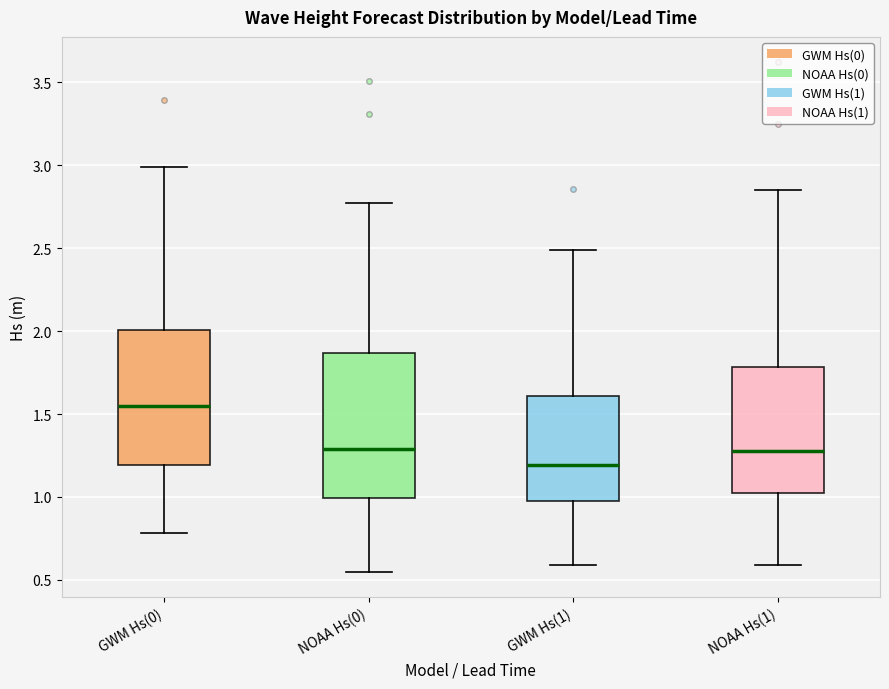

Reading left to right, read every box against the y-axis: the position of its median line, the range the box covers, and the ends of its whiskers. The values are not printed on the chart, so give them approximately, as read against the axis.

GWM Hs(0): median 1.55, box 1.20 to 2.00, whiskers 0.80 to 3.00
NOAA Hs(0): median 1.30, box 1.00 to 1.85, whiskers 0.55 to 2.75
GWM Hs(1): median 1.20, box 0.95 to 1.60, whiskers 0.60 to 2.50
NOAA Hs(1): median 1.30, box 1.00 to 1.80, whiskers 0.60 to 2.85